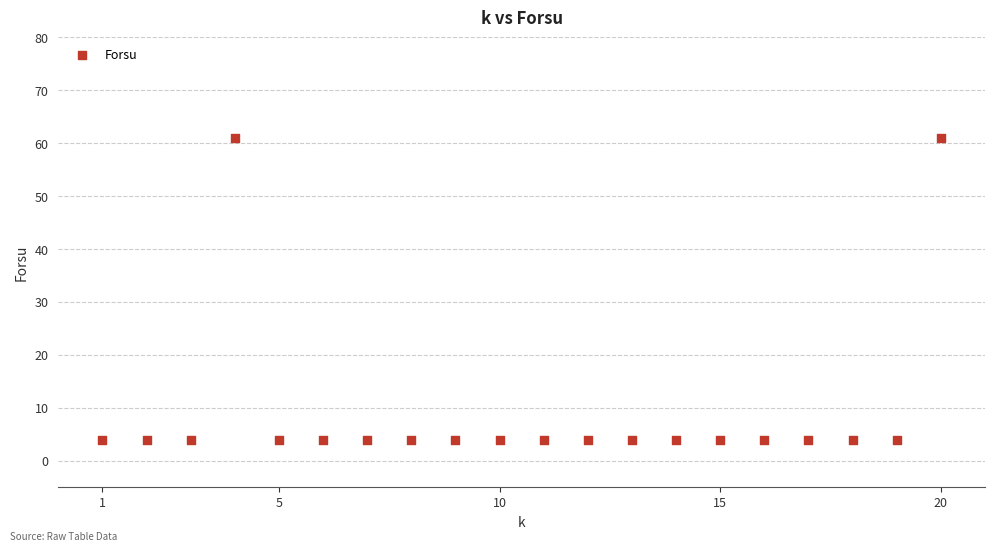

What is the range of Y values (max minus min)?

57